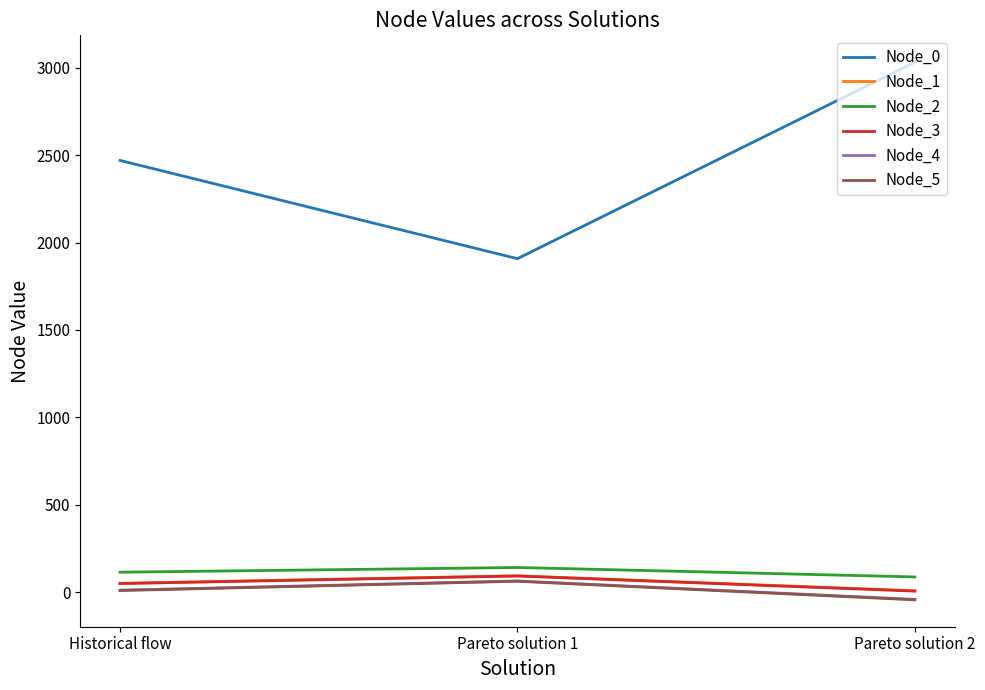

Is this an area chart (filled region under the line)?

No